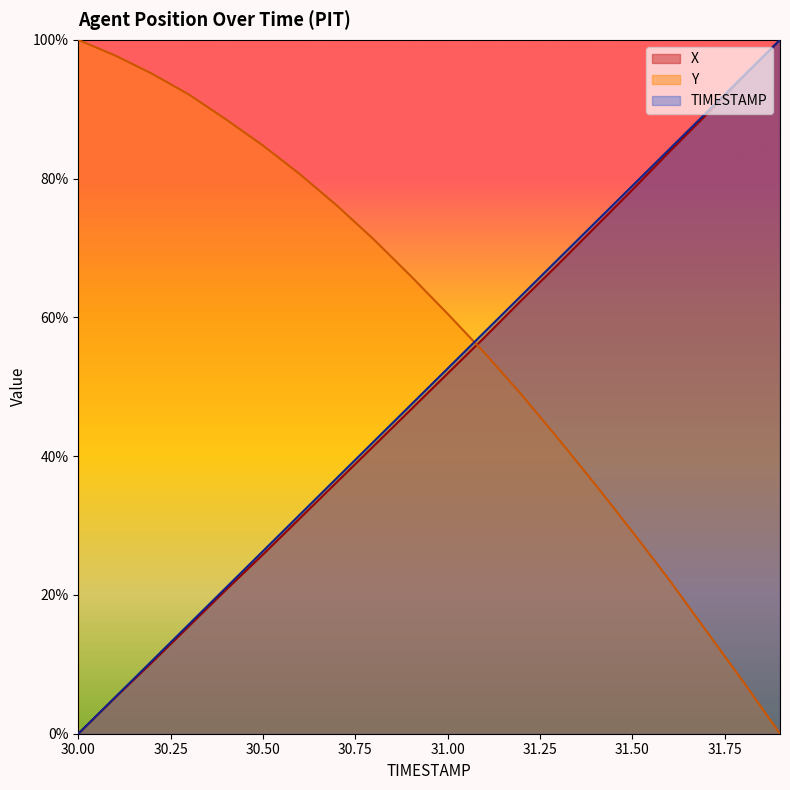

Where does the Y series first go above 65?

30.00